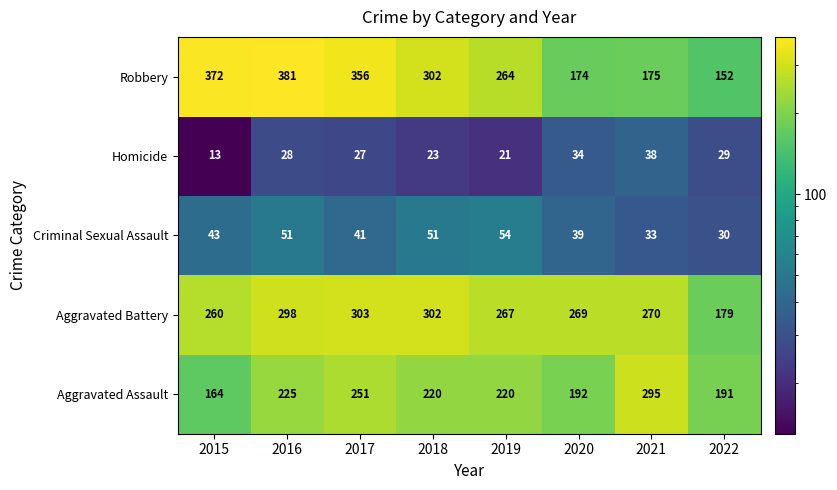

Which series has the largest total across all categories?

Robbery